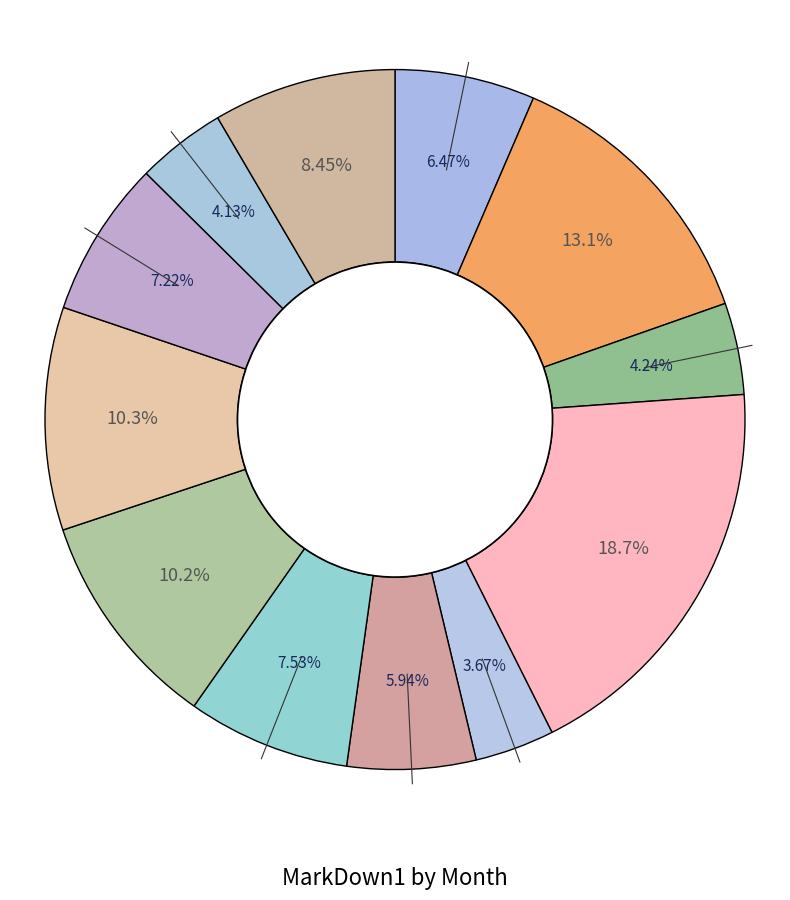

Count the number of slices in the pie.

12